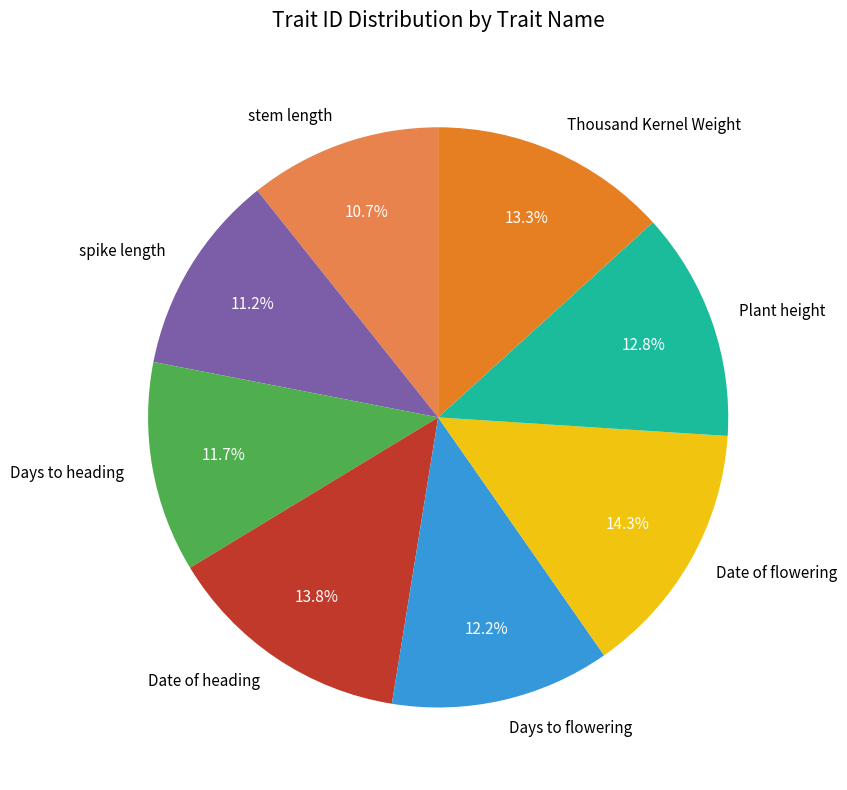

To the nearest percent, what portion does Date of flowering represent?

14%